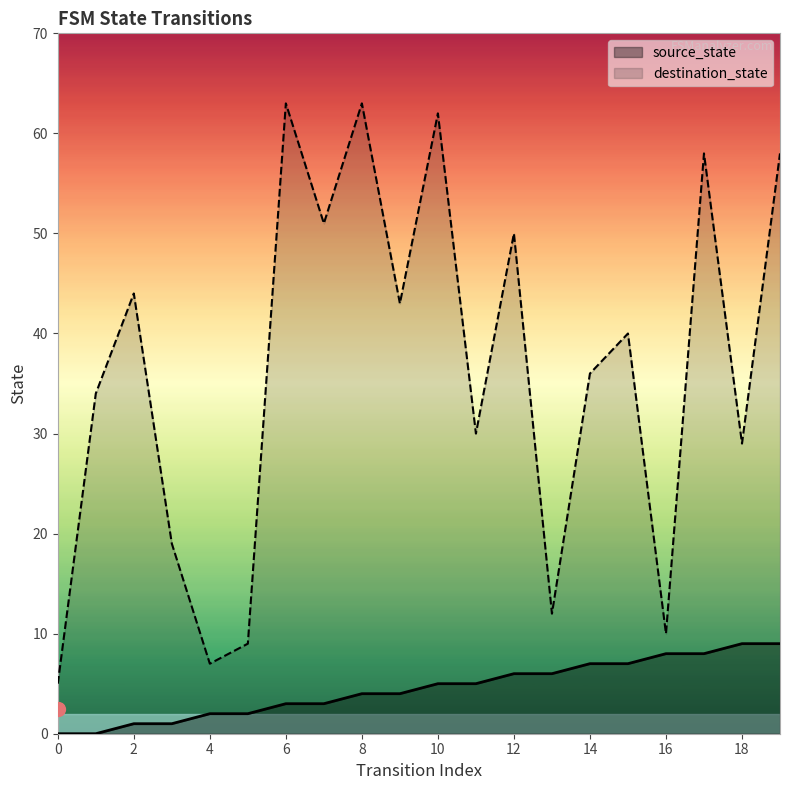

True or false: destination_state has a value of 30 at 3.

False